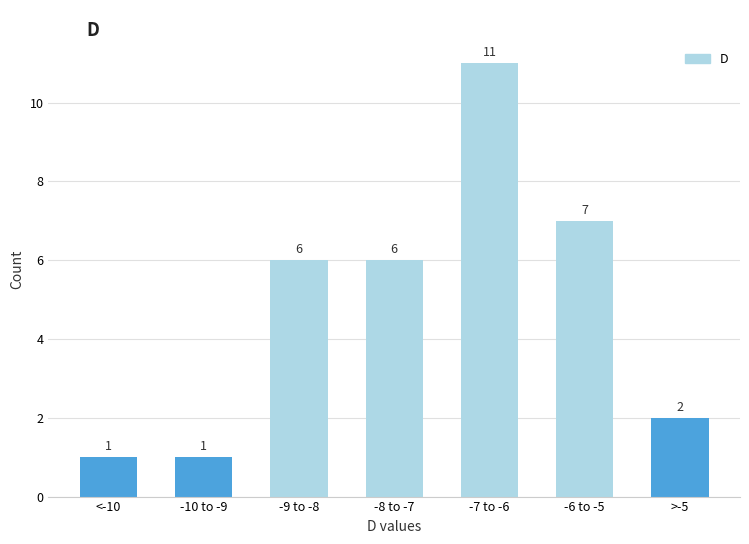

Reading left to right, list all the values displayed in this chart.

<-10=1	-10 to -9=1	-9 to -8=6	-8 to -7=6	-7 to -6=11	-6 to -5=7	>-5=2